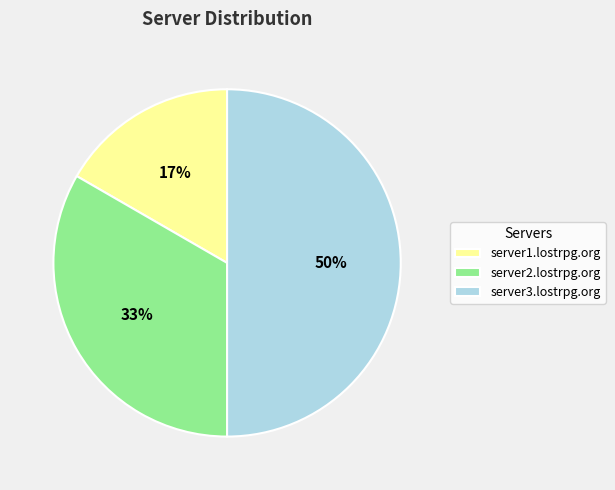

How many segments does this pie chart have?

3